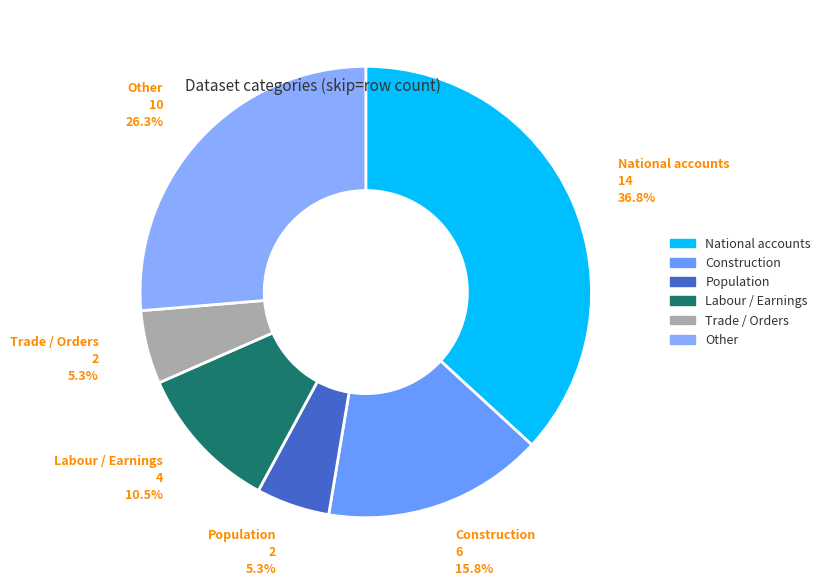

Is there a majority slice in this chart?

No